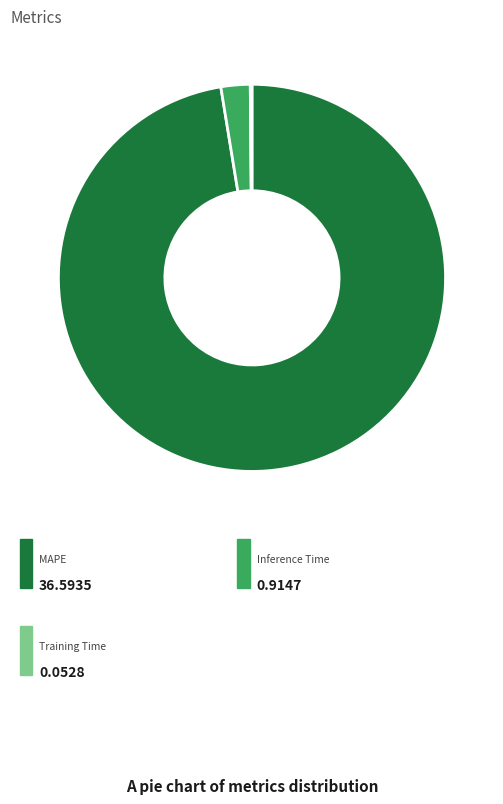

What percentage is the MAPE slice, to the nearest percent?

97%